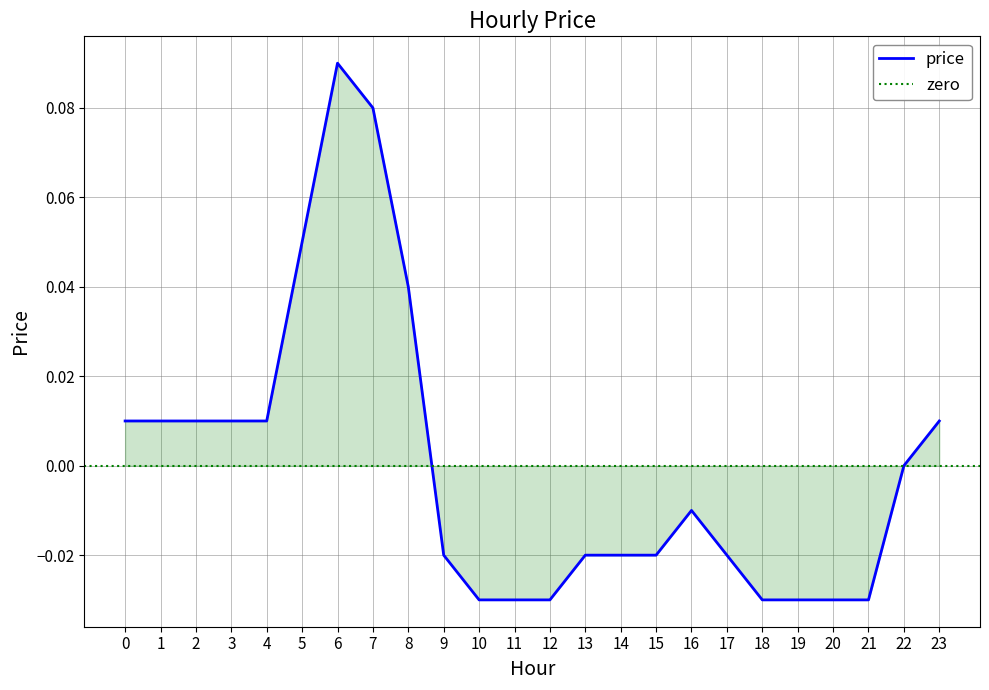

Is it true that the value at 9 is -0.0?

False